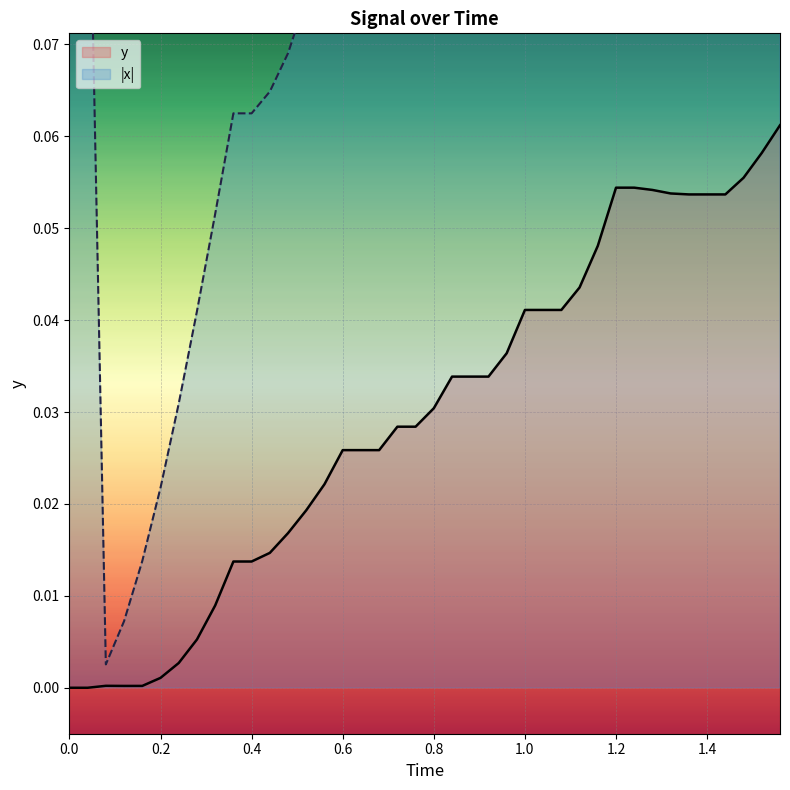

The value at 37 is 0.1. True or false?

False